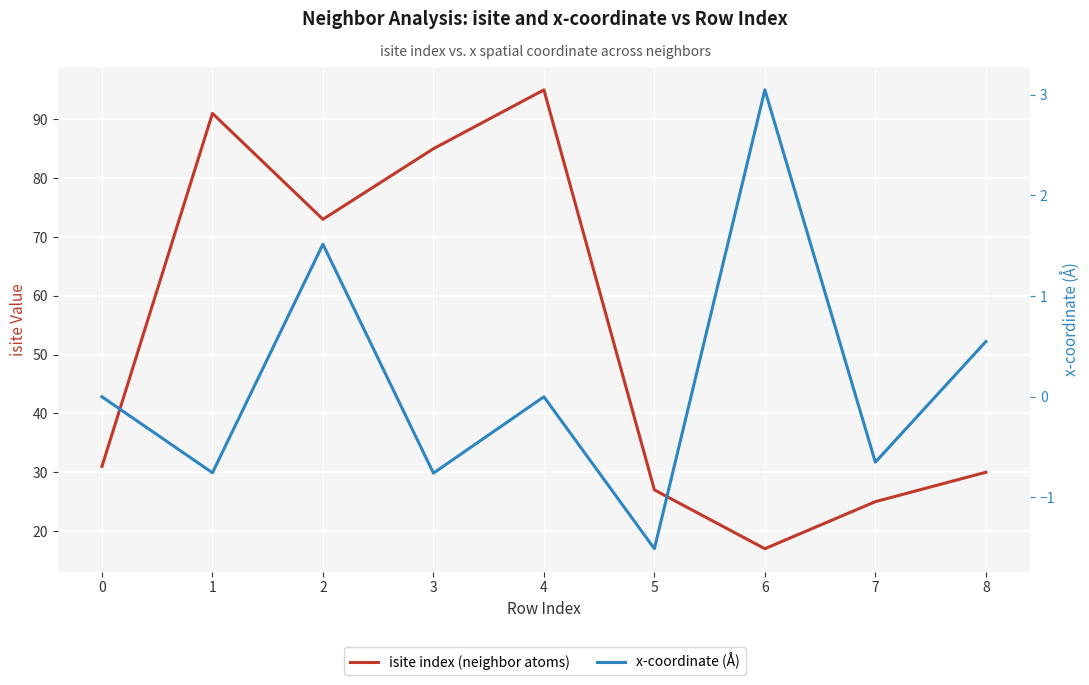

The isite index (neighbor atoms) series shows 10.6 at 6. True or false?

False